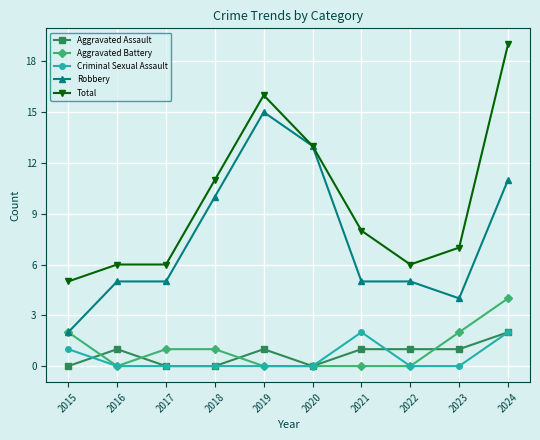

Reading left to right, extract all data points from this chart.

Aggravated Assault: 0	1	0	0	1	0	1	1	1	2
Aggravated Battery: 2	0	1	1	0	0	0	0	2	4
Criminal Sexual Assault: 1	0	0	0	0	0	2	0	0	2
Robbery: 2	5	5	10	15	13	5	5	4	11
Total: 5	6	6	11	16	13	8	6	7	19